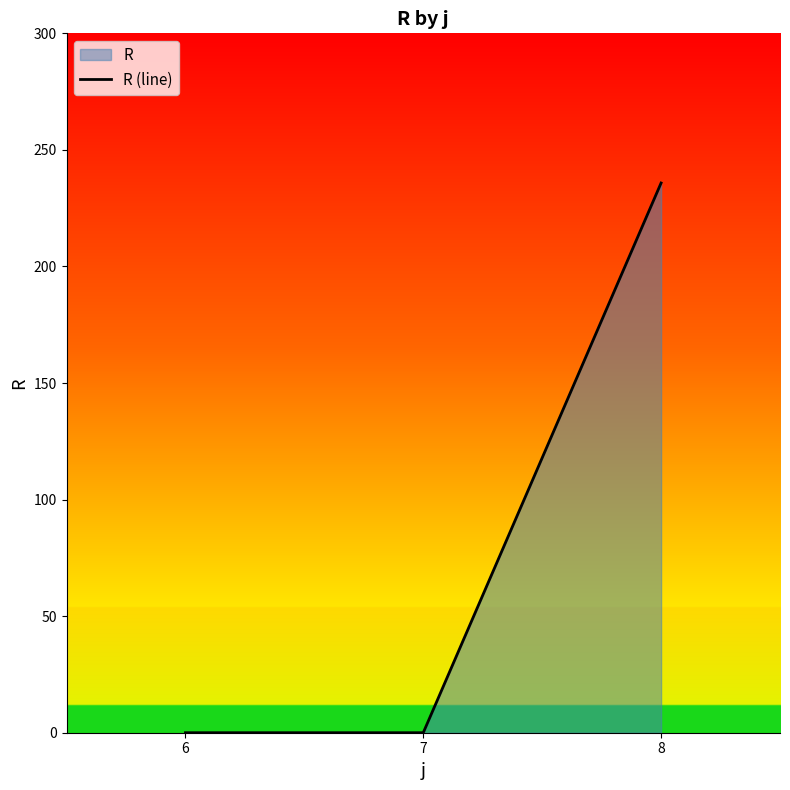

How many distinct data groups are displayed?

1